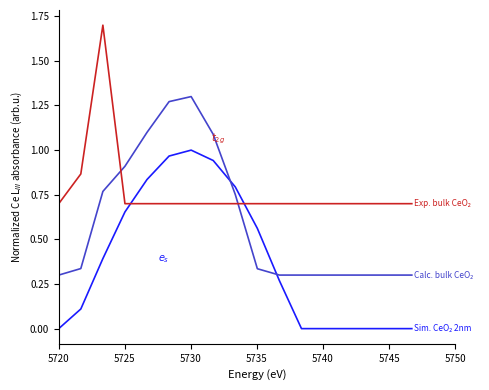

What is the maximum value shown in the chart?

1.7